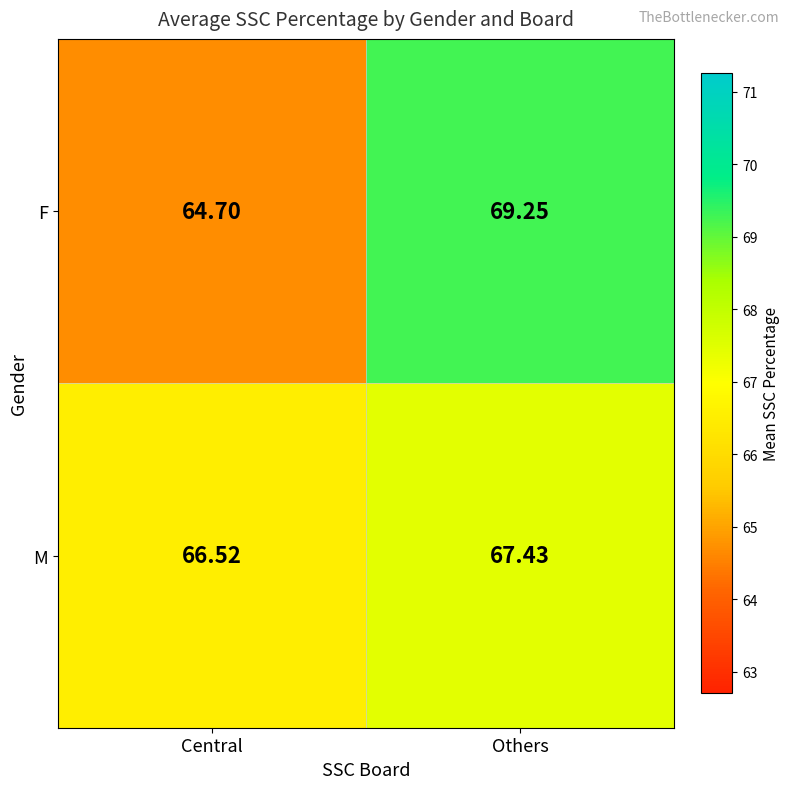

Which label corresponds to the largest value in the chart?

Others